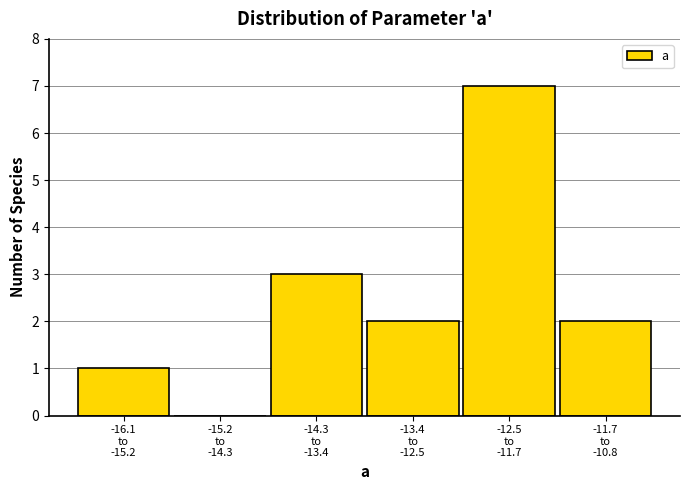

What is the sum of all values?

15